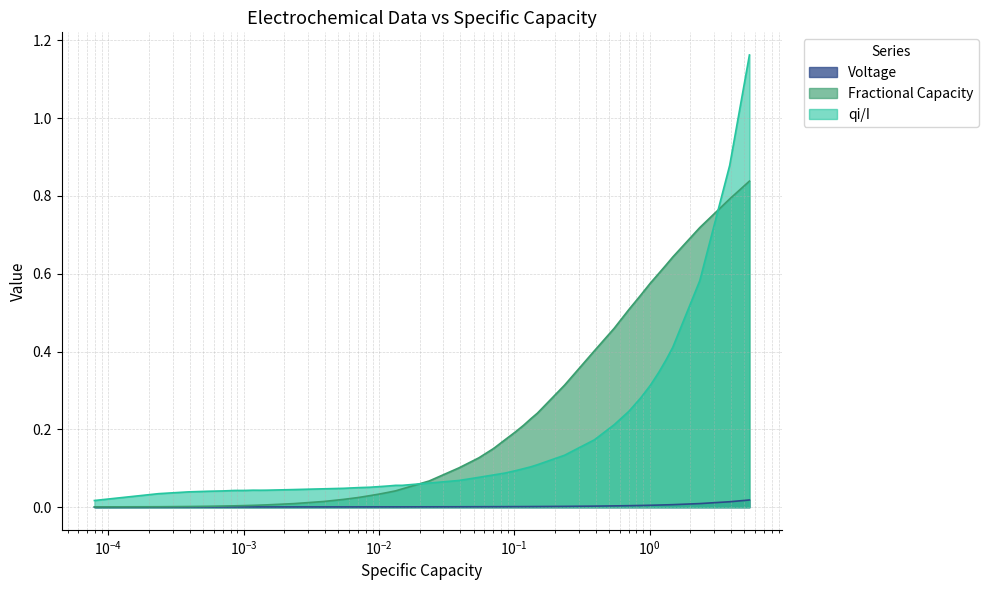

Which series has the largest total across all categories?

Fractional Capacity